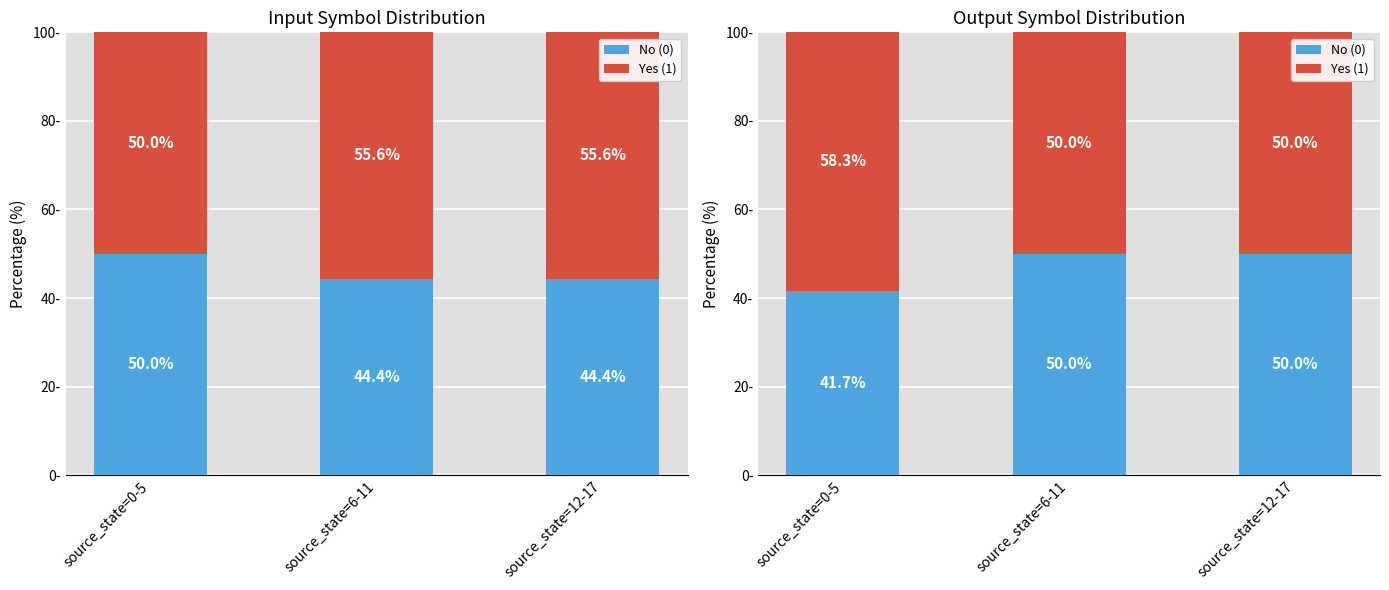

What is the lowest value of the Yes (1) series?

50.0